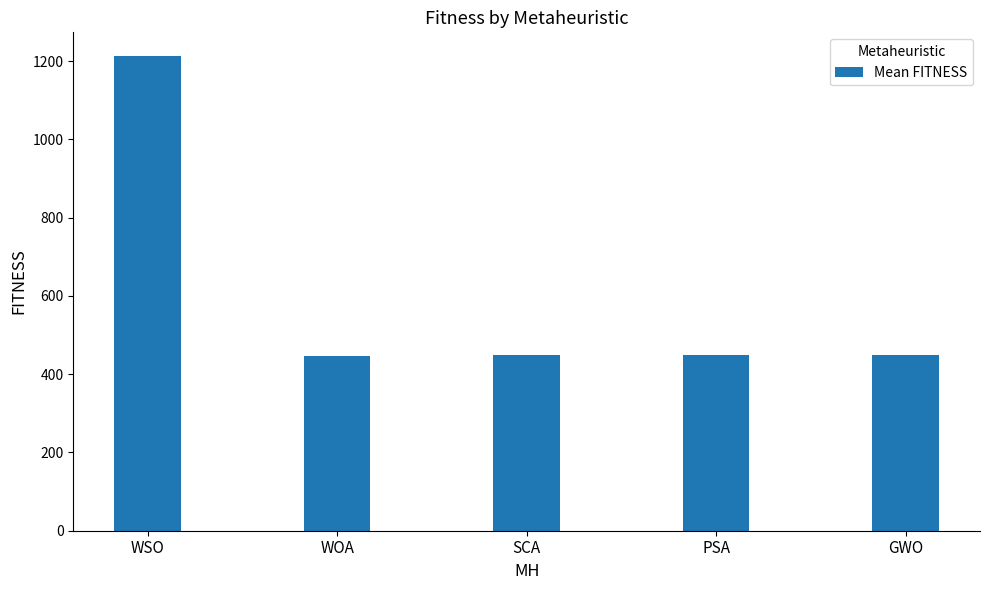

What is the difference between the values at WSO and PSA?

764.3